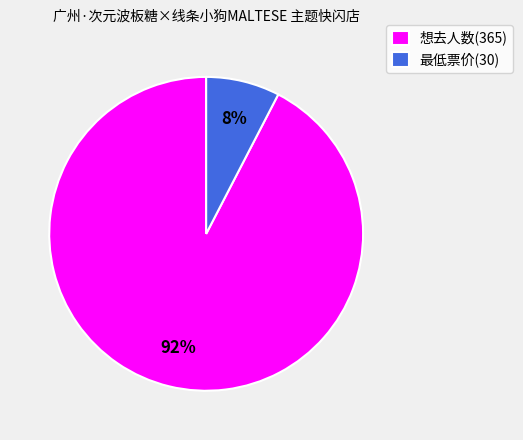

Count the number of slices in the pie.

2